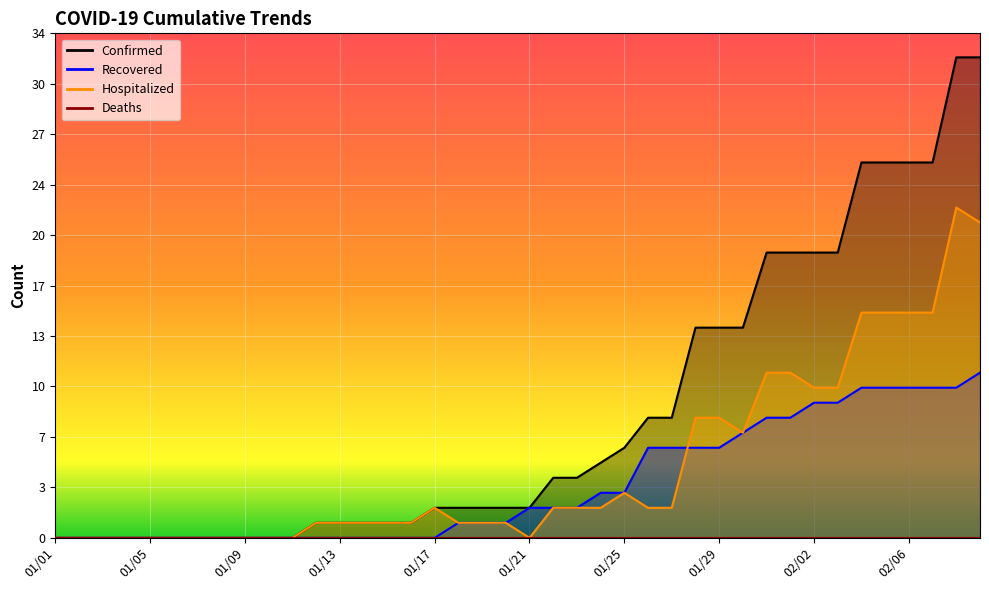

Rank the series at 02/08 from lowest to highest value.

Recovered, Hospitalized, Confirmed